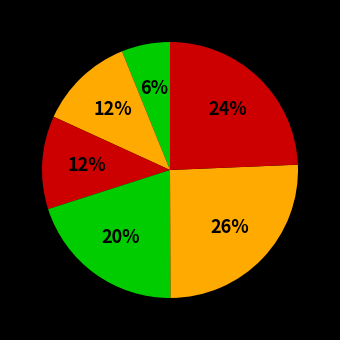

How many slices are in this pie chart?

6